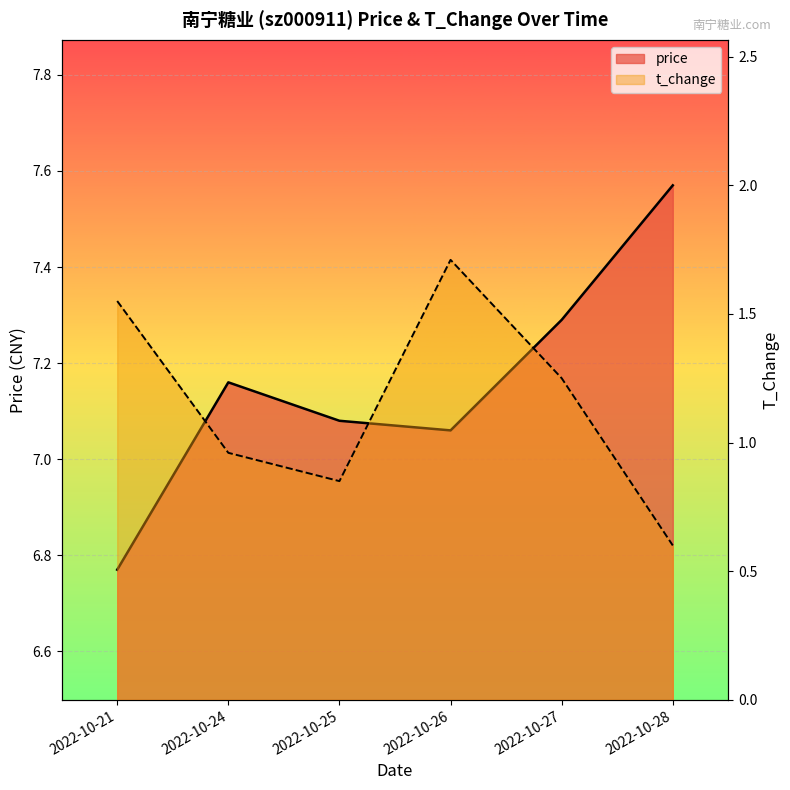

Reading left to right, what are all the values shown in this chart?

price: 2022-10-21=6.8	2022-10-24=7.2	2022-10-25=7.1	2022-10-26=7.1	2022-10-27=7.3	2022-10-28=7.6
t_change: 2022-10-21=1.6	2022-10-24=1.0	2022-10-25=0.8	2022-10-26=1.7	2022-10-27=1.2	2022-10-28=0.6